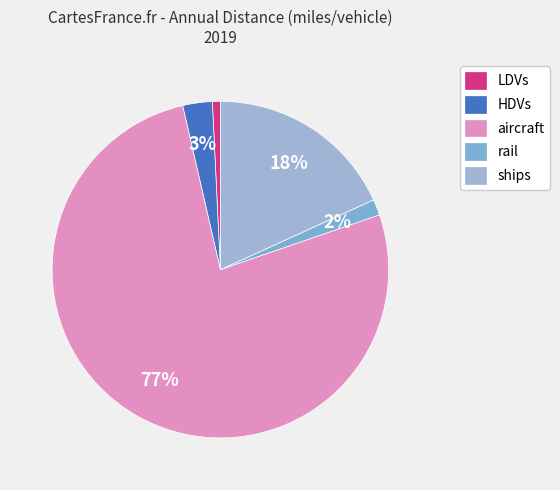

How many slices are in this pie chart?

5